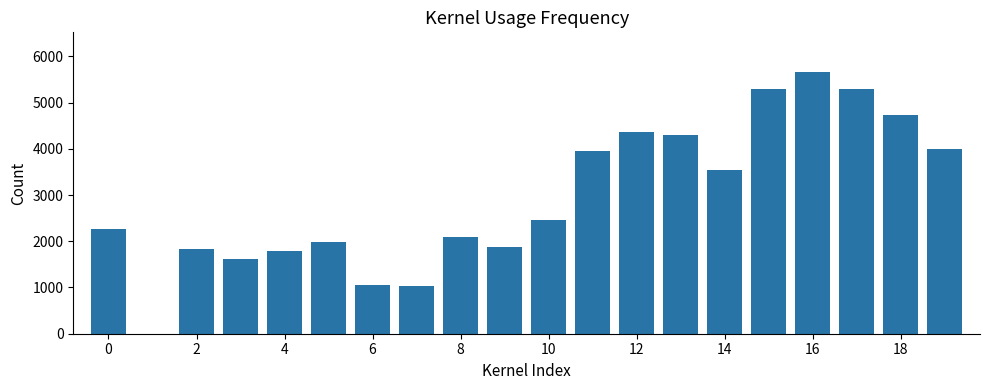

What is the maximum value shown in the chart?

5668